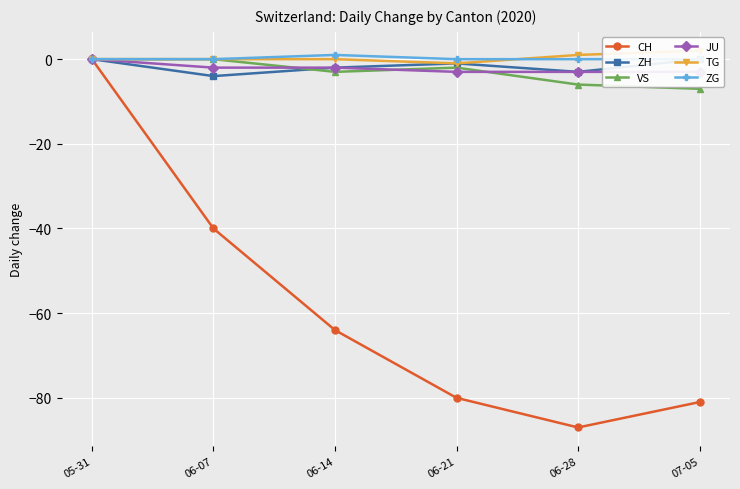

True or false: JU and CH intersect in this chart.

False